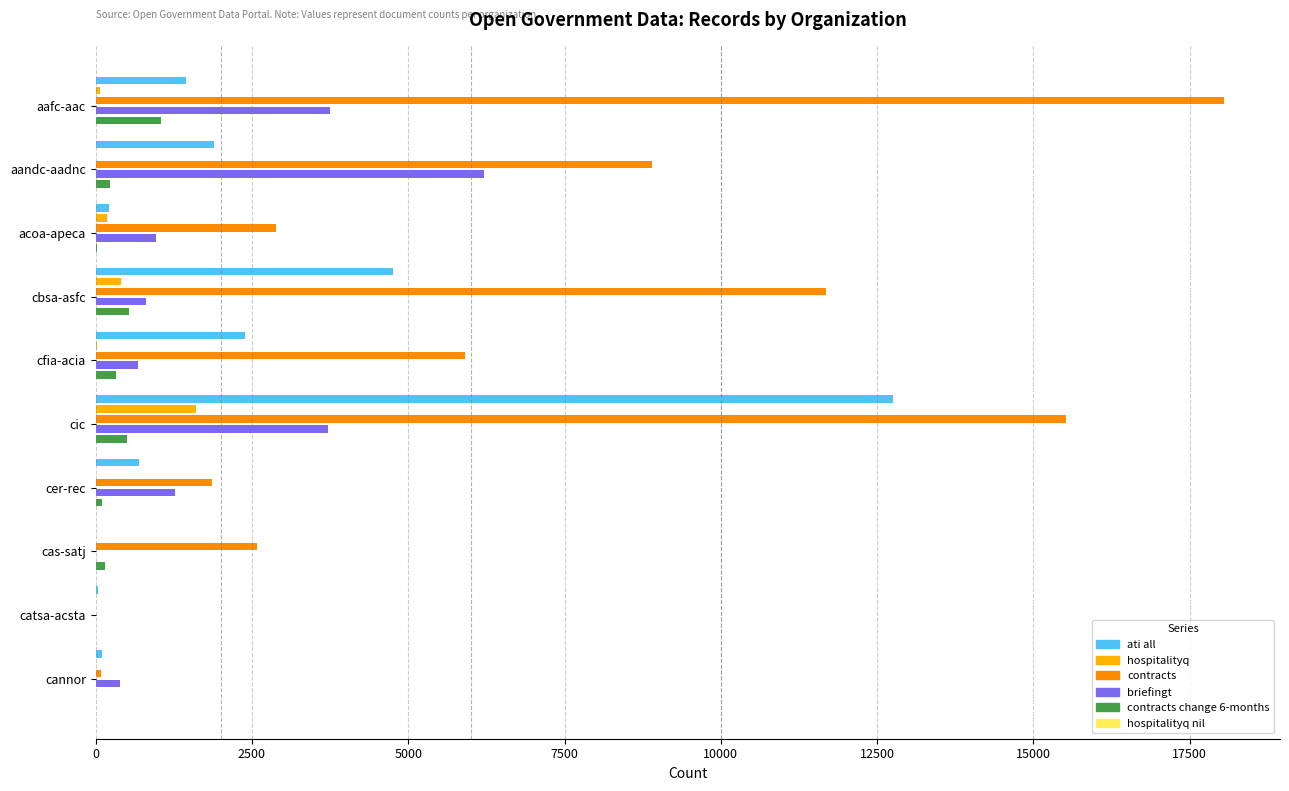

Count the number of categories in the chart.

10